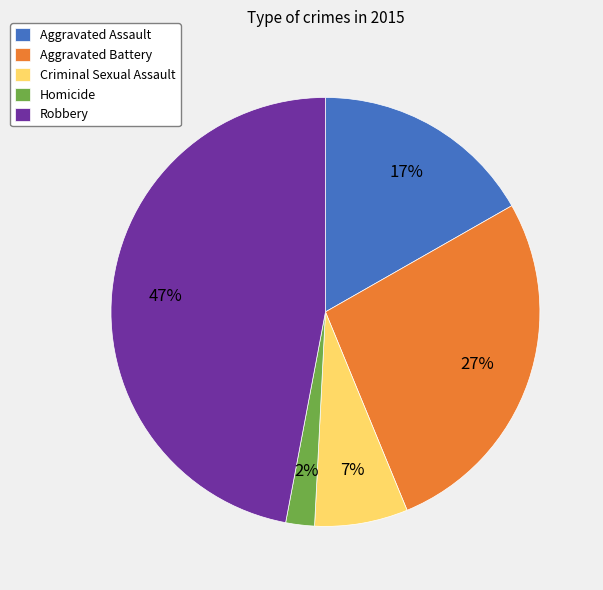

True or false: Robbery accounts for 47% of the total.

True